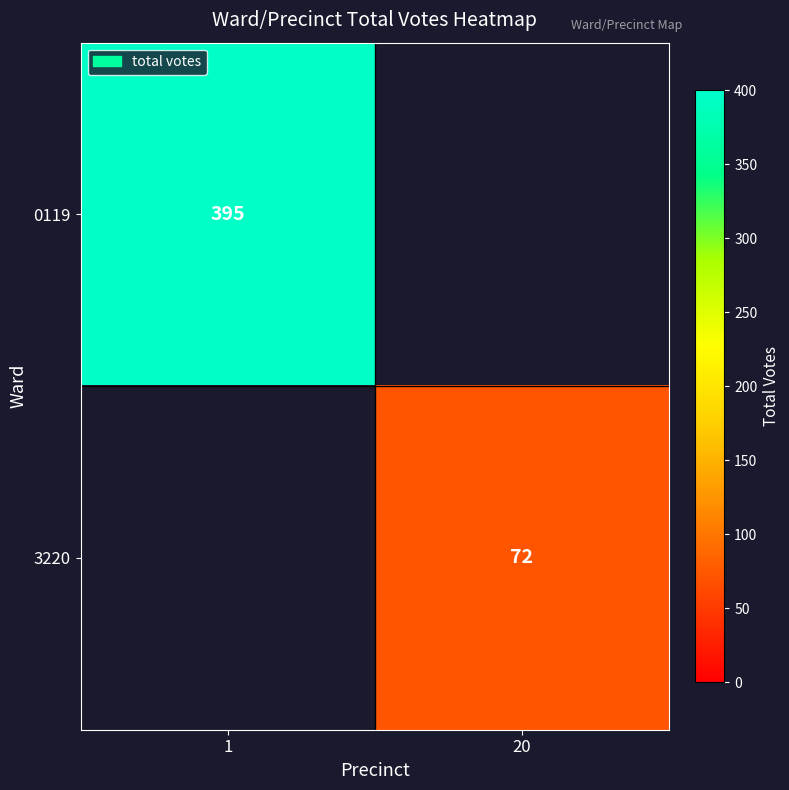

The 3220 series shows 119 at 20. True or false?

False